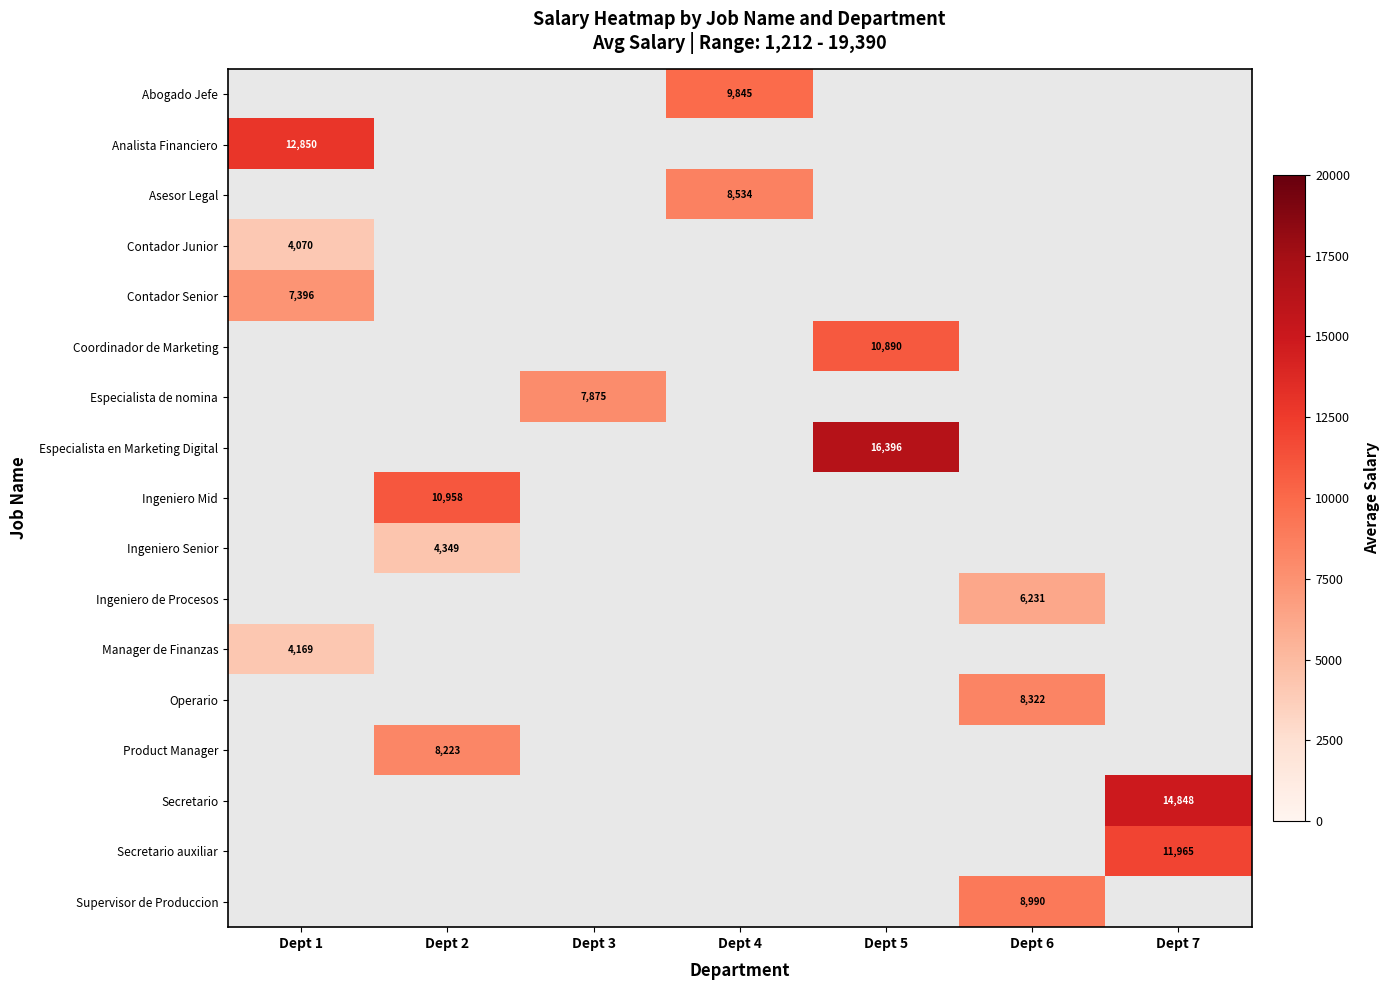

The value of Secretario at Dept 7 is 14848. True or false?

True